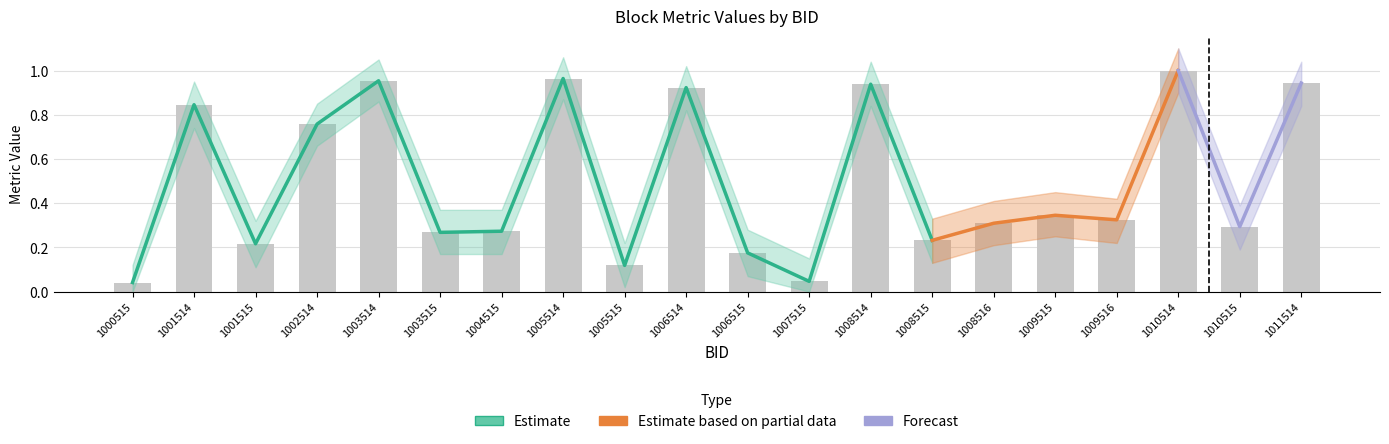

What is the sum of all N_Metric_dyne values?

9.0